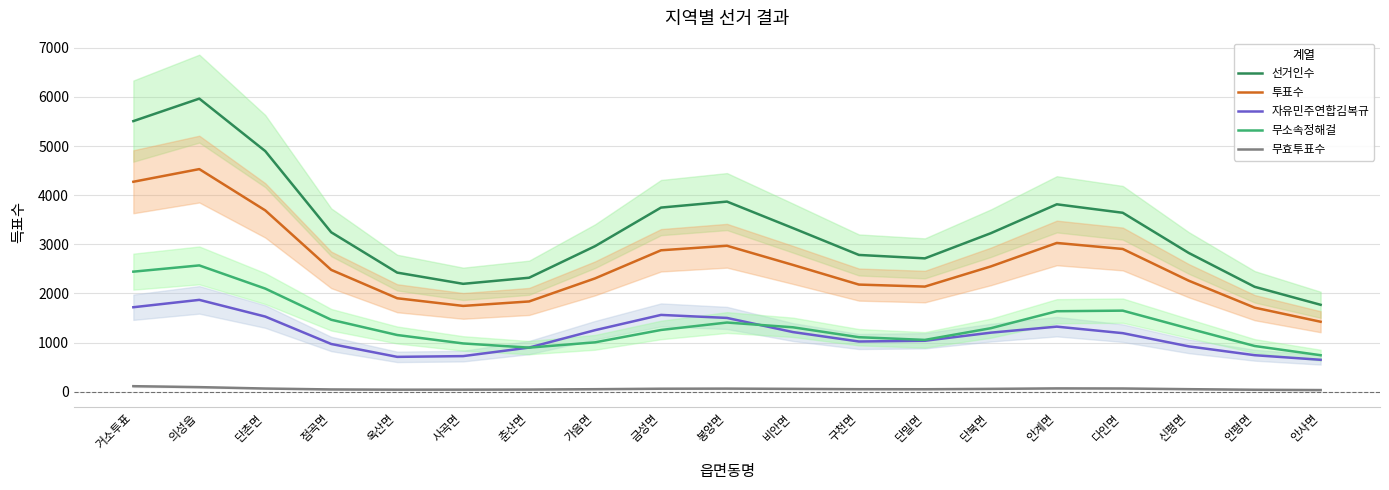

At which category is the sum across all series the highest?

의성읍